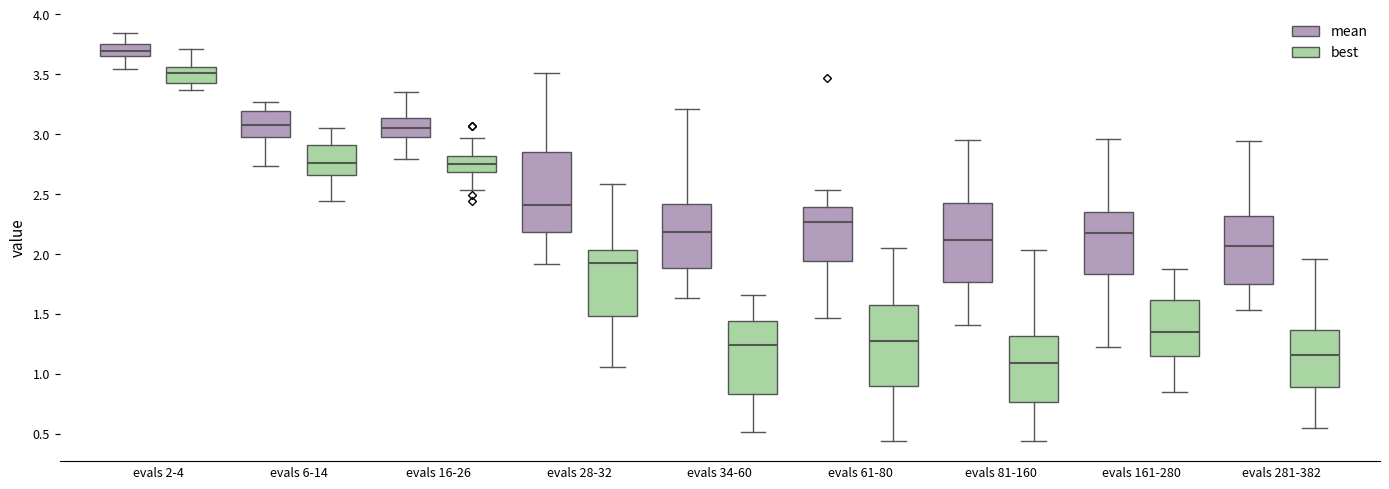

Reading left to right, read every box against the y-axis: the position of its median line, the range the box covers, and the ends of its whiskers. The values are not printed on the chart, so give them approximately, as read against the axis.

evals 2-4 (mean): median 3.70, box 3.65 to 3.75, whiskers 3.55 to 3.85
evals 2-4 (best): median 3.50, box 3.45 to 3.55, whiskers 3.35 to 3.70
evals 6-14 (mean): median 3.10, box 2.95 to 3.20, whiskers 2.75 to 3.25
evals 6-14 (best): median 2.75, box 2.65 to 2.90, whiskers 2.45 to 3.05
evals 16-26 (mean): median 3.05, box 2.95 to 3.15, whiskers 2.80 to 3.35
evals 16-26 (best): median 2.75, box 2.70 to 2.80, whiskers 2.55 to 2.95
evals 28-32 (mean): median 2.40, box 2.20 to 2.85, whiskers 1.90 to 3.50
evals 28-32 (best): median 1.90, box 1.50 to 2.05, whiskers 1.05 to 2.60
evals 34-60 (mean): median 2.20, box 1.90 to 2.40, whiskers 1.65 to 3.20
evals 34-60 (best): median 1.25, box 0.85 to 1.45, whiskers 0.50 to 1.65
evals 61-80 (mean): median 2.25, box 1.95 to 2.40, whiskers 1.45 to 2.55
evals 61-80 (best): median 1.25, box 0.90 to 1.55, whiskers 0.45 to 2.05
evals 81-160 (mean): median 2.10, box 1.75 to 2.40, whiskers 1.40 to 2.95
evals 81-160 (best): median 1.10, box 0.75 to 1.30, whiskers 0.45 to 2.05
evals 161-280 (mean): median 2.20, box 1.85 to 2.35, whiskers 1.20 to 2.95
evals 161-280 (best): median 1.35, box 1.15 to 1.60, whiskers 0.85 to 1.90
evals 281-382 (mean): median 2.05, box 1.75 to 2.30, whiskers 1.55 to 2.95
evals 281-382 (best): median 1.15, box 0.90 to 1.35, whiskers 0.55 to 1.95